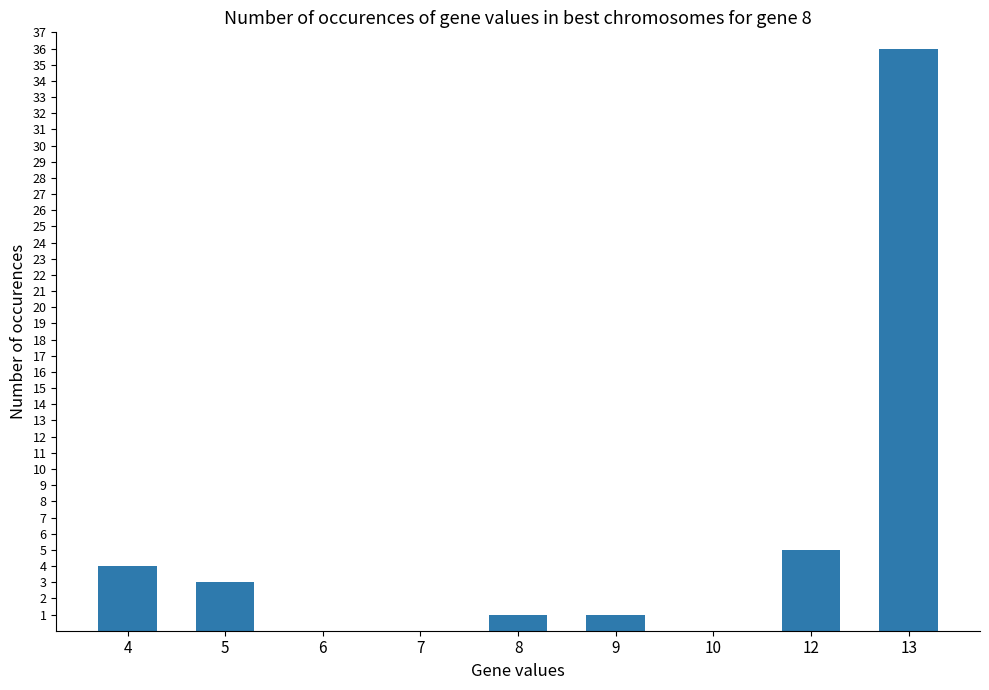

Reading right to left, transcribe all the data shown in this chart.

36	5	0	1	1	0	0	3	4